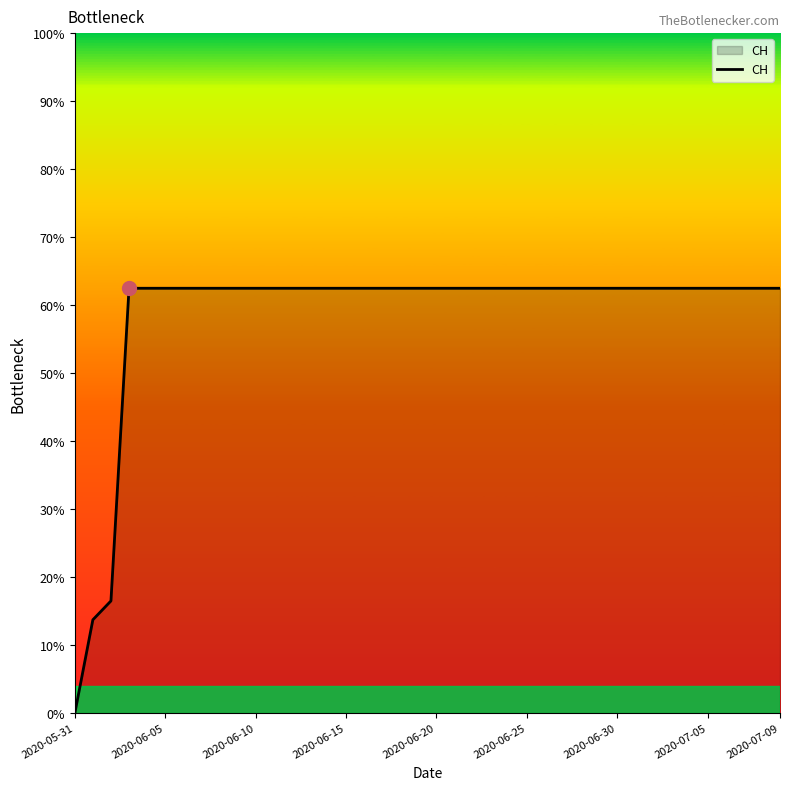

Does the chart have visible grid lines?

No